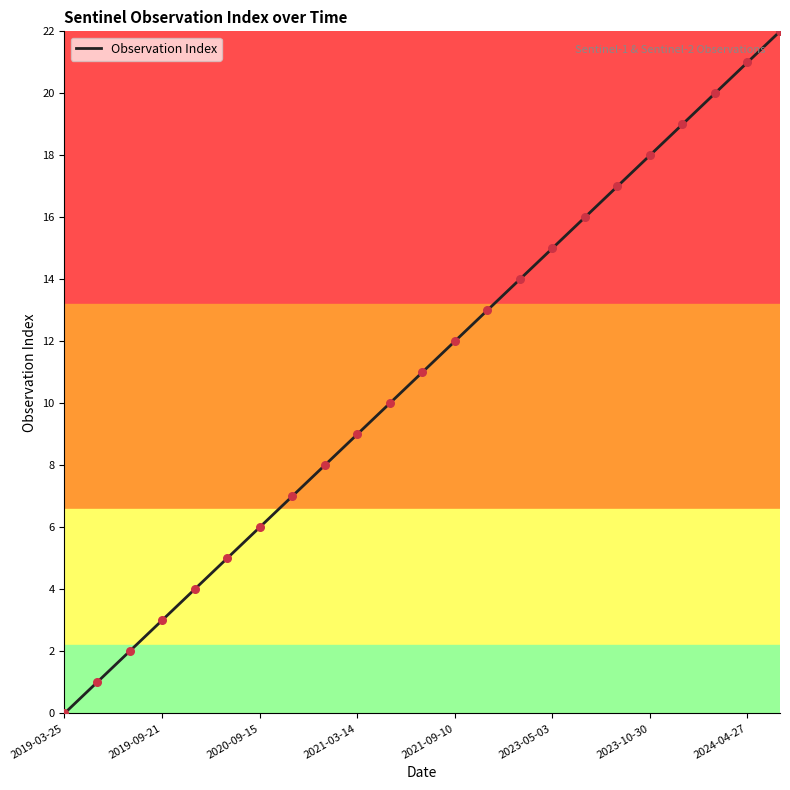

What is the difference between the maximum and minimum values?

22